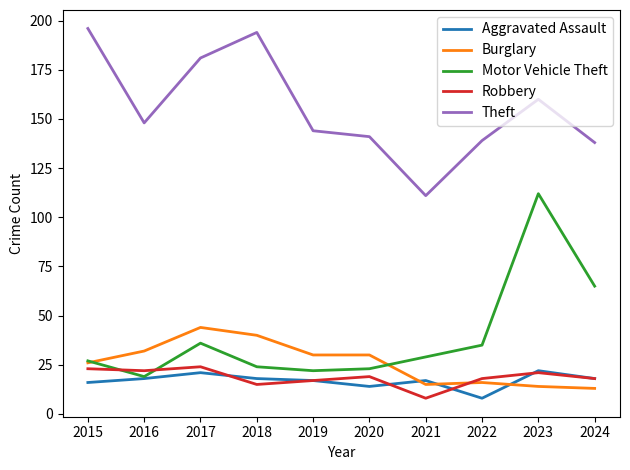

How many interior local peaks does the Theft series have?

2